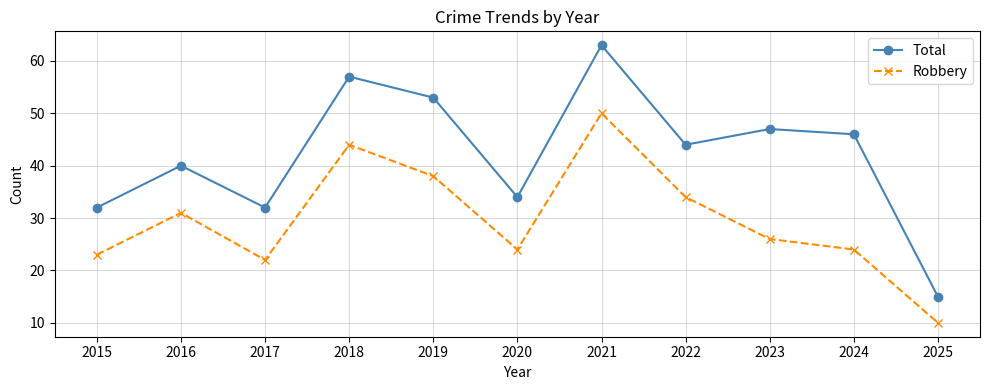

Does the chart display data point markers on the line(s)?

Yes